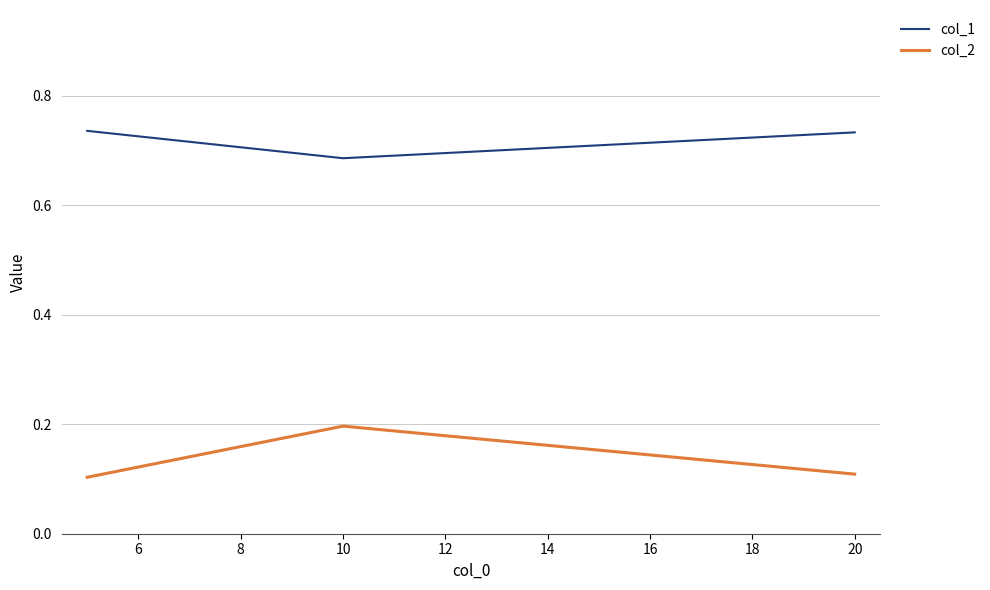

What is the difference between the maximum and minimum values in the col_2 series?

0.1